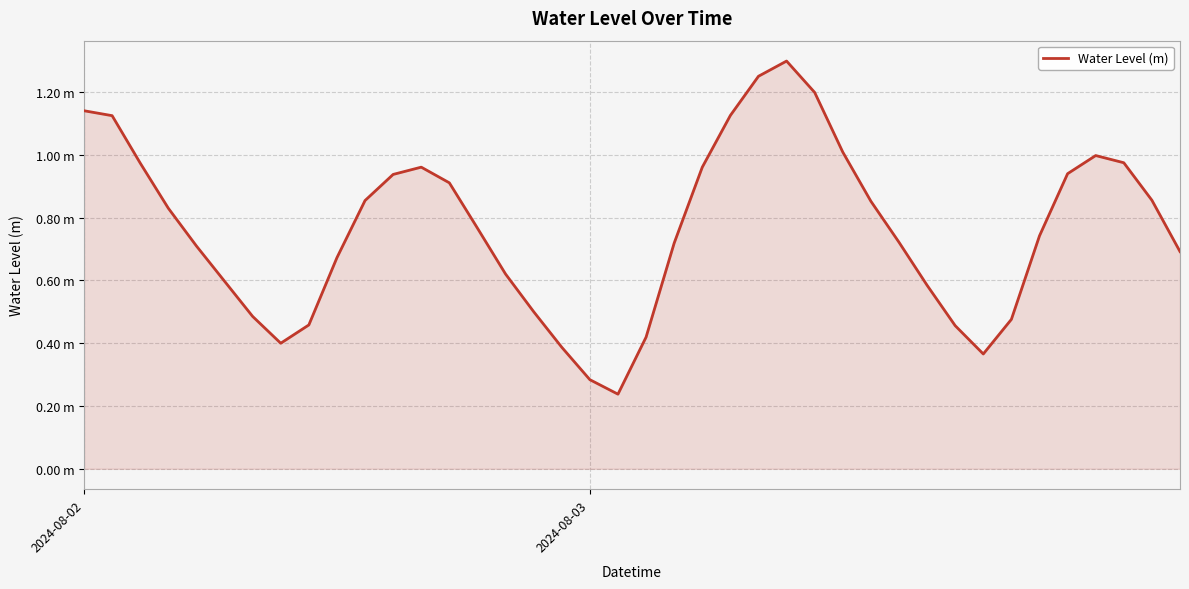

At which label is the value closest to 0?

19